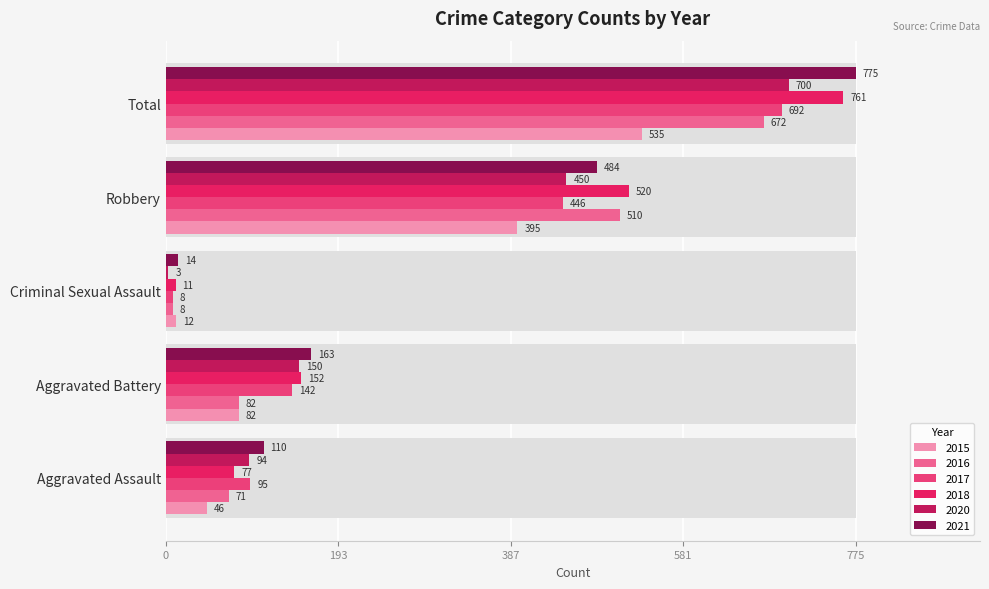

Are the bars grouped side by side (vs. stacked)?

Yes